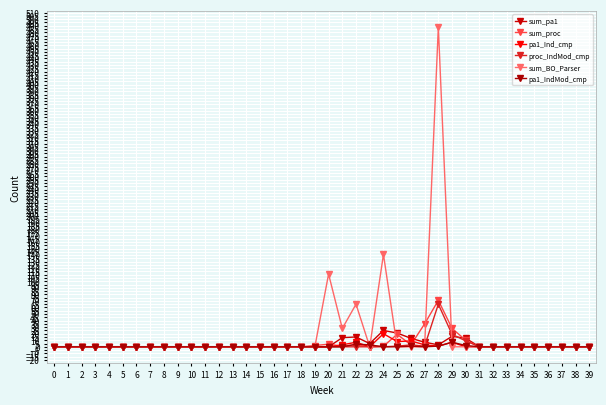

At how many categories does at least one series exceed 442?

1